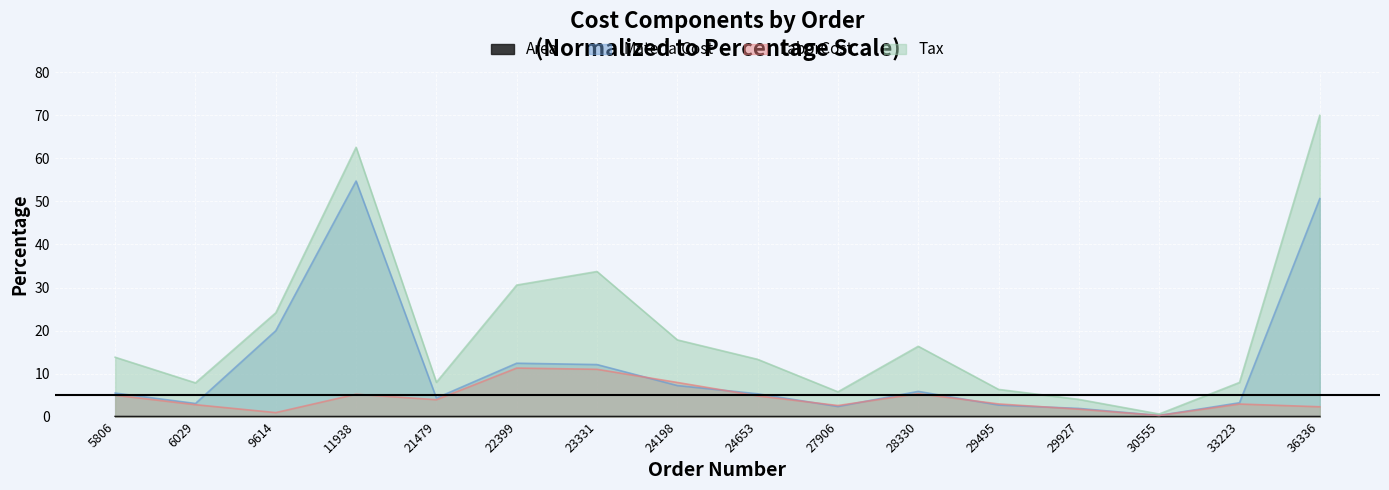

Which category has the lowest value in the Area series?

30555